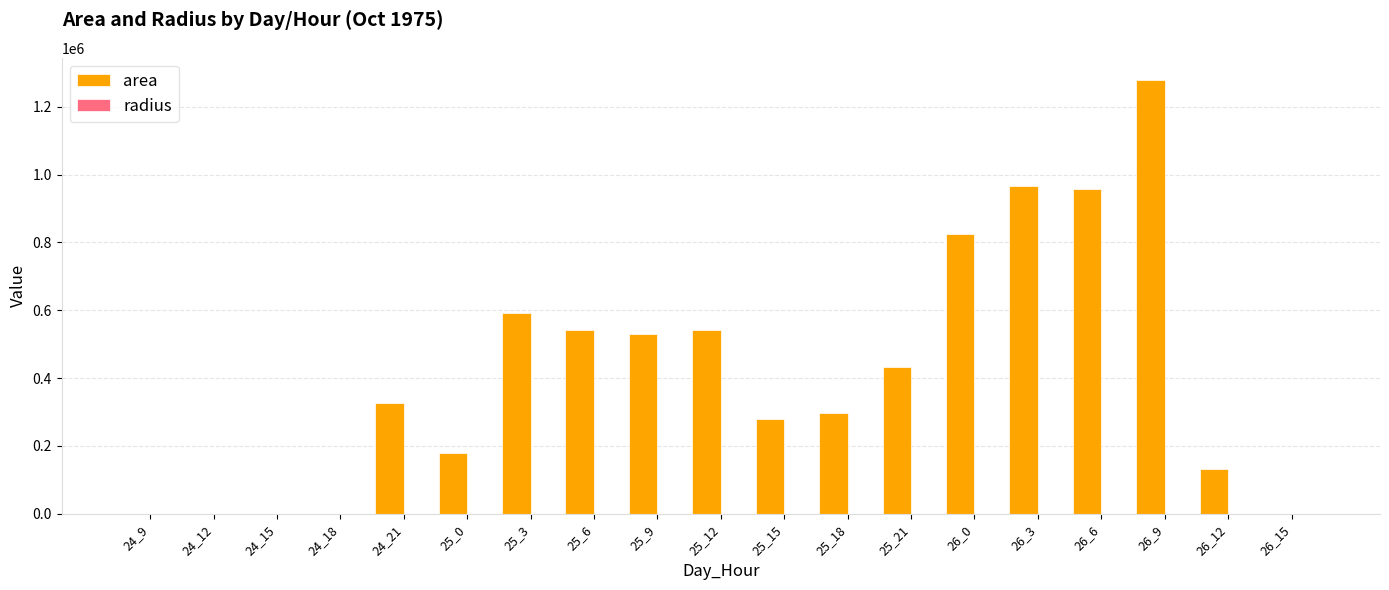

Which series changed the most between 25_3 and 25_18?

area